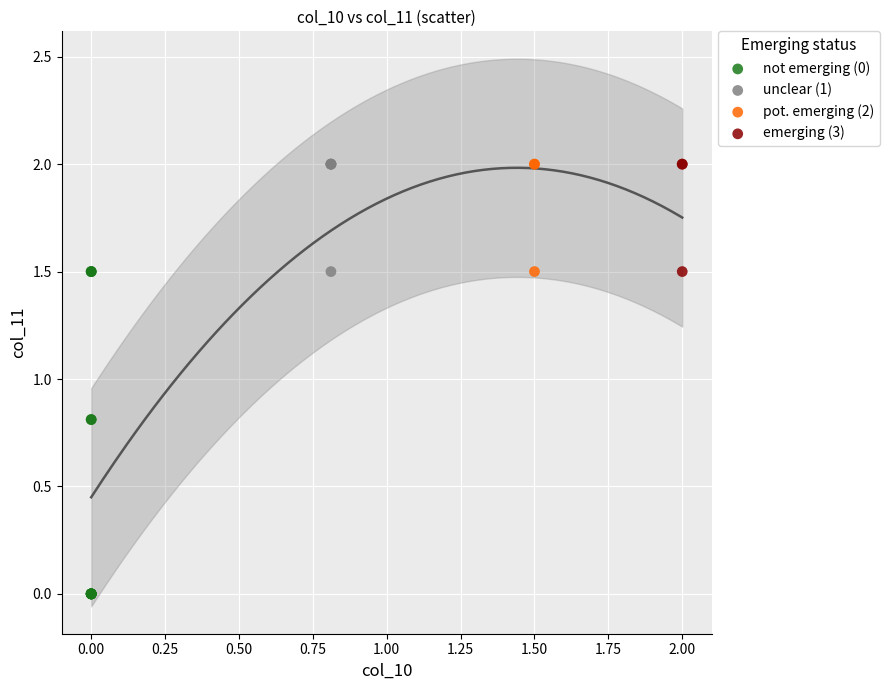

Which series contains the lowest Y value?

not emerging (0)